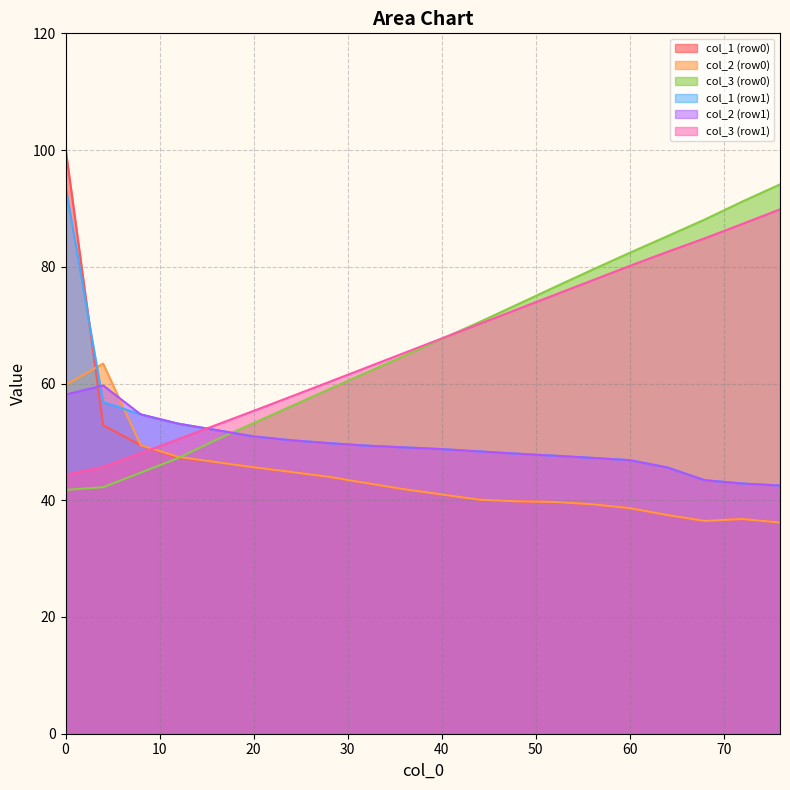

Does the chart display data point markers on the line(s)?

No